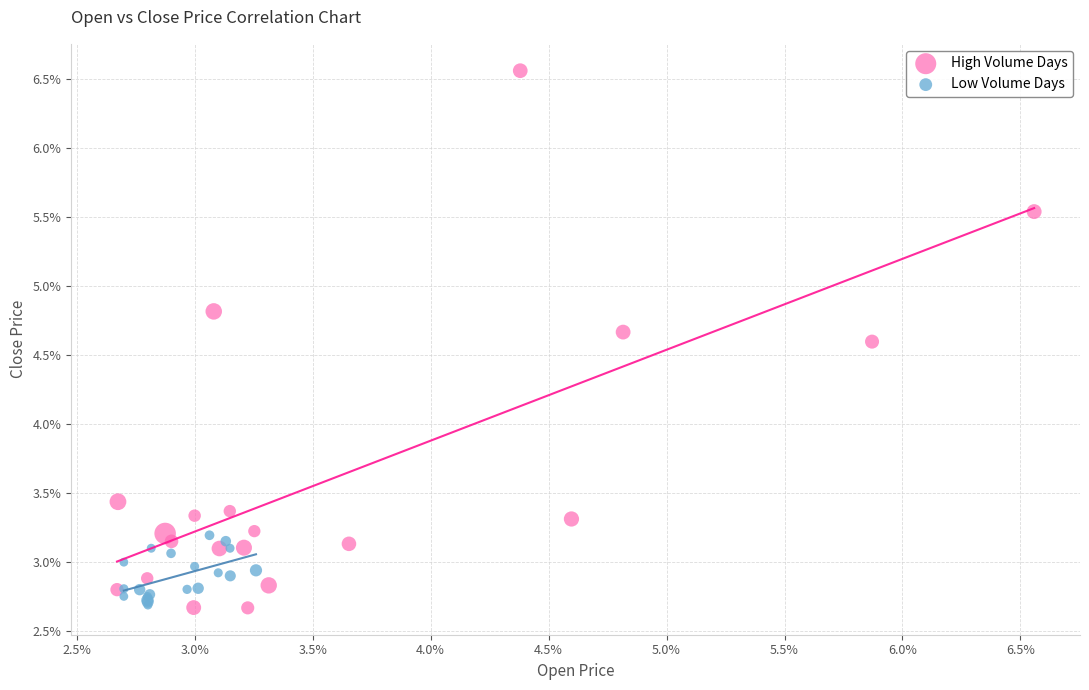

What are all the series names shown in the legend?

High Volume Days, Low Volume Days